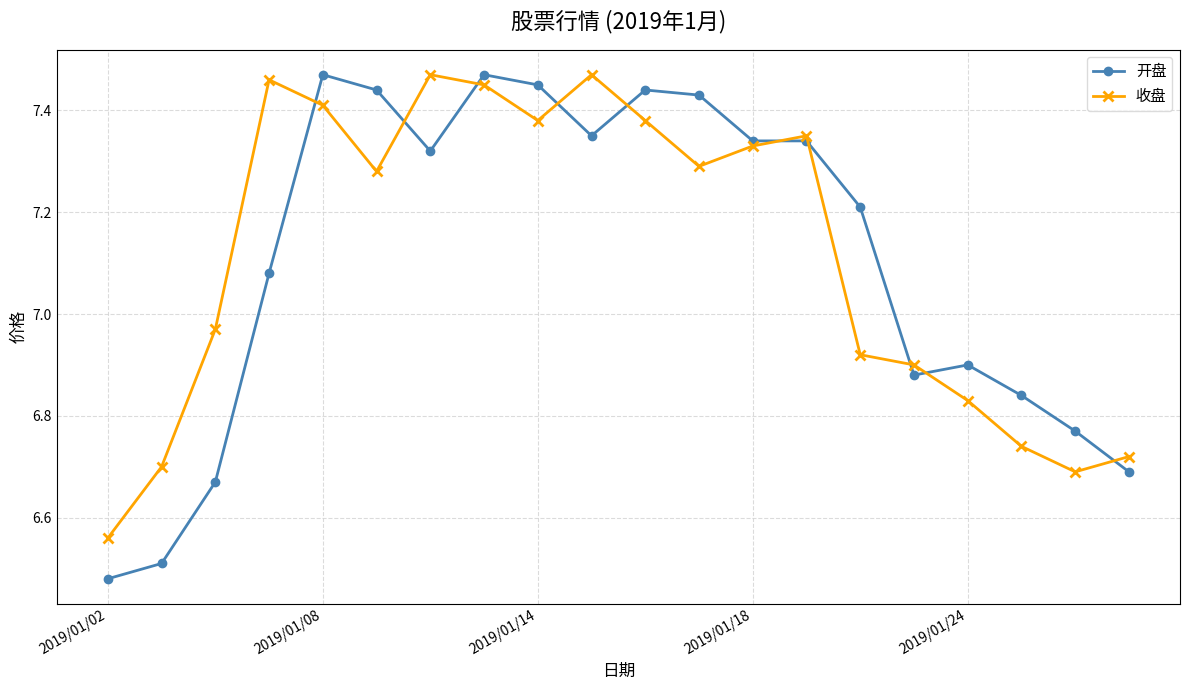

At how many categories does at least one series exceed 7?

12